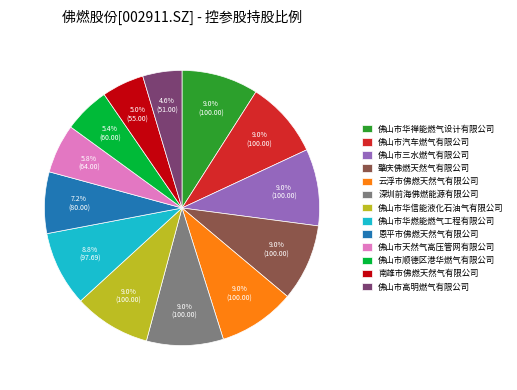

What percentage is NOT represented by 佛山市华燃能燃气工程有限公司?

91.2%